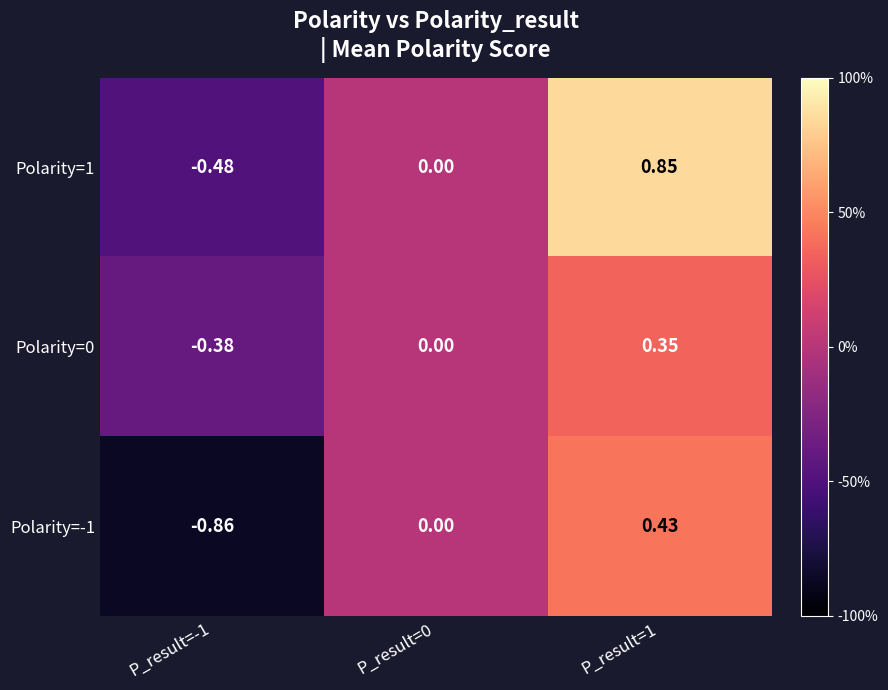

How many categories are shown in the chart?

3